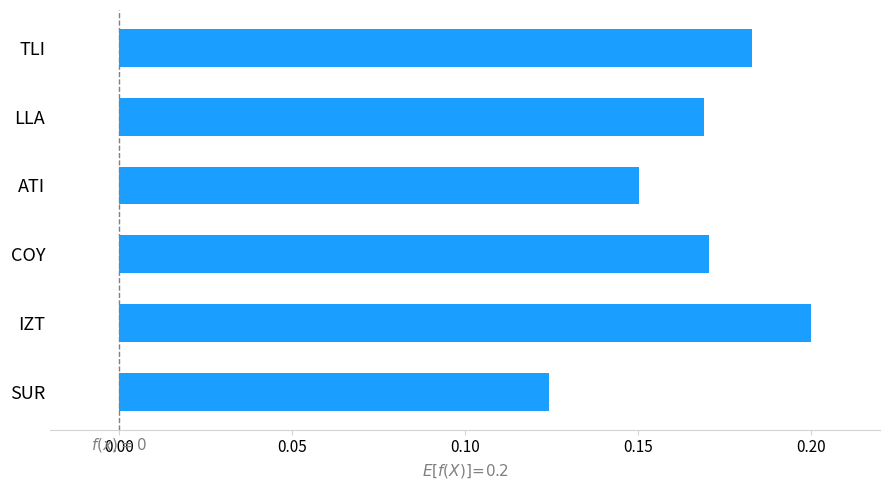

What is the label of the 1st bar from the top?

TLI